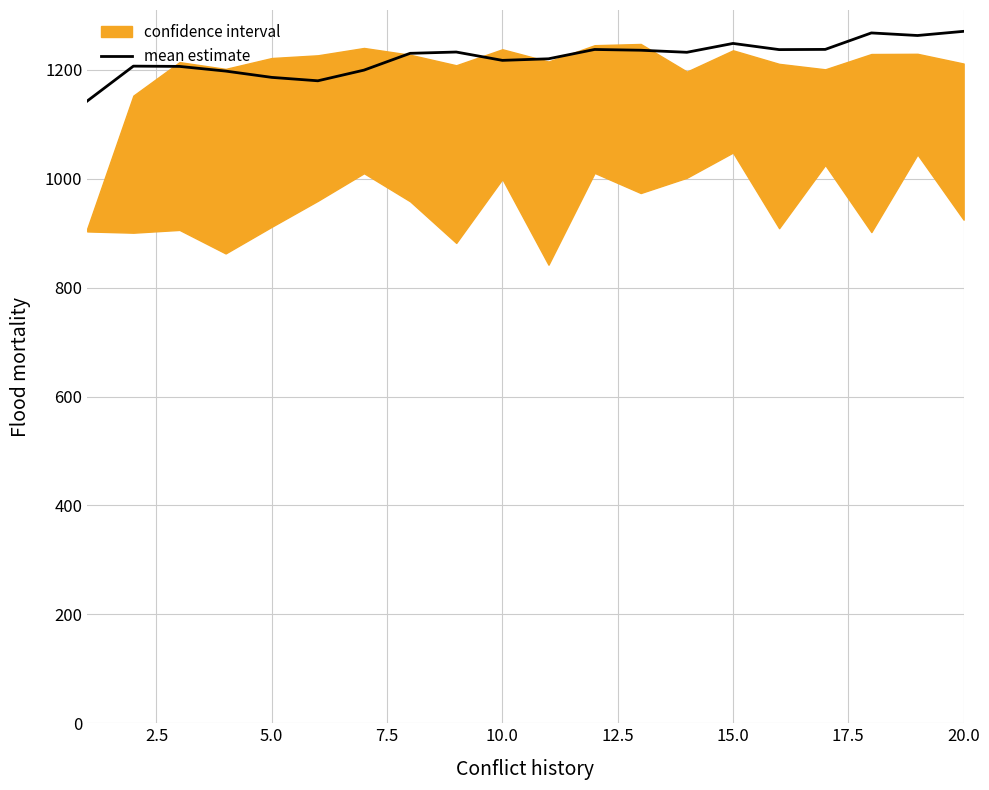

What is the value of the 13th point from the left?

1236.2